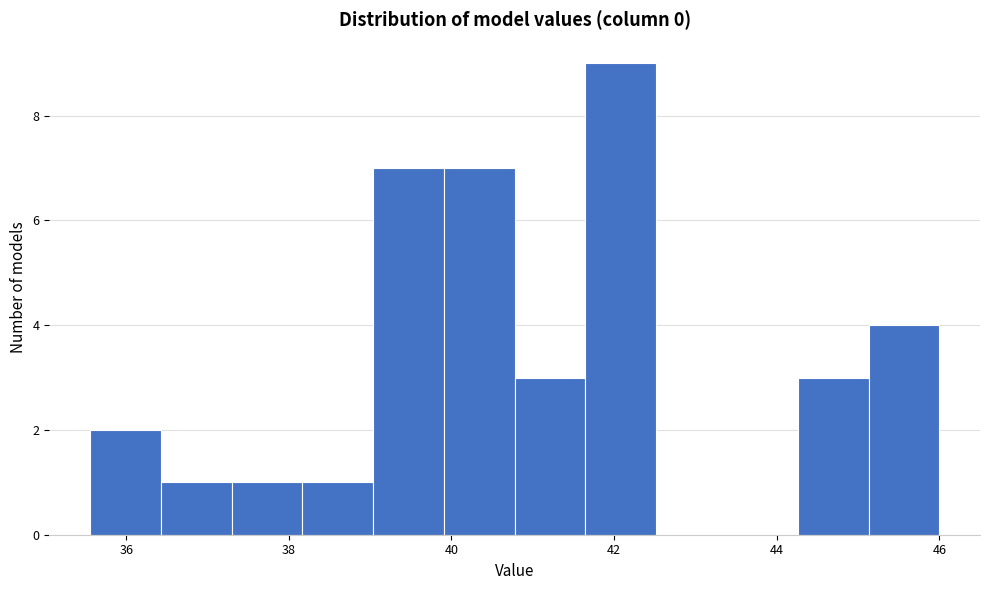

How tall is the bar that spans 38.2 to 39.0 on the x-axis? Neither the bar edges nor the heights are printed on the chart, so give them approximately, as read against the axes.

1